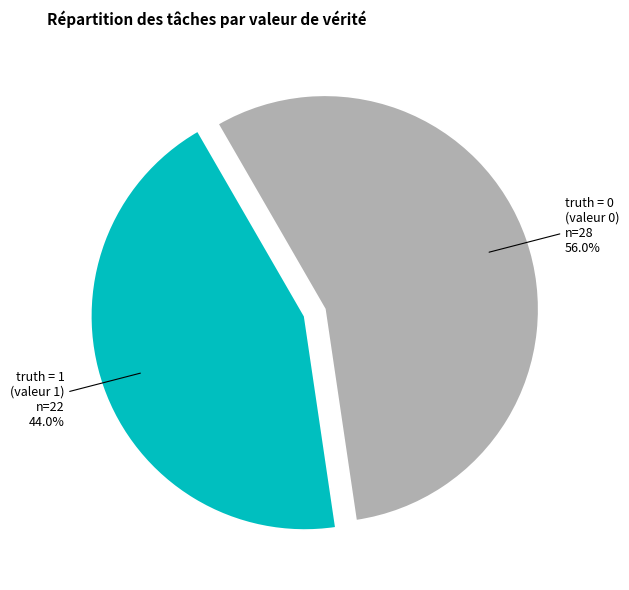

Is there a majority slice in this chart?

Yes